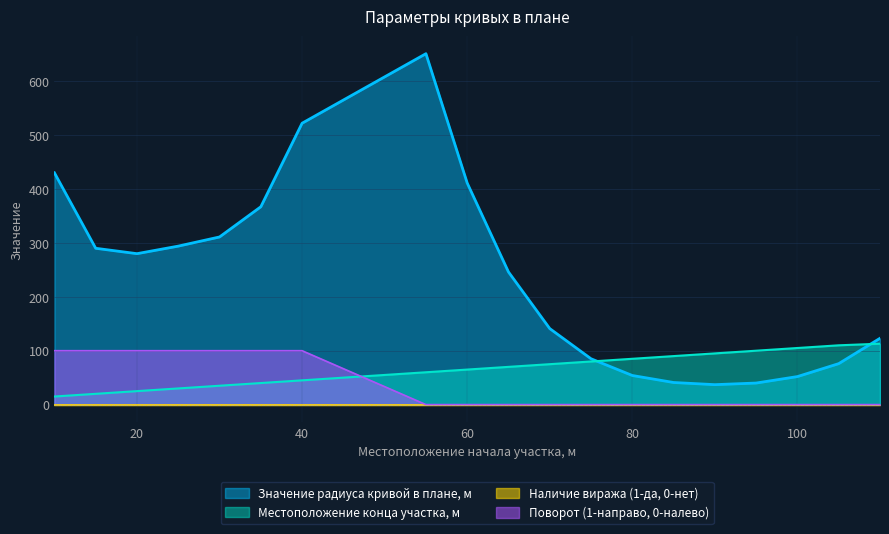

At which category does the chart reach its peak across all series?

55